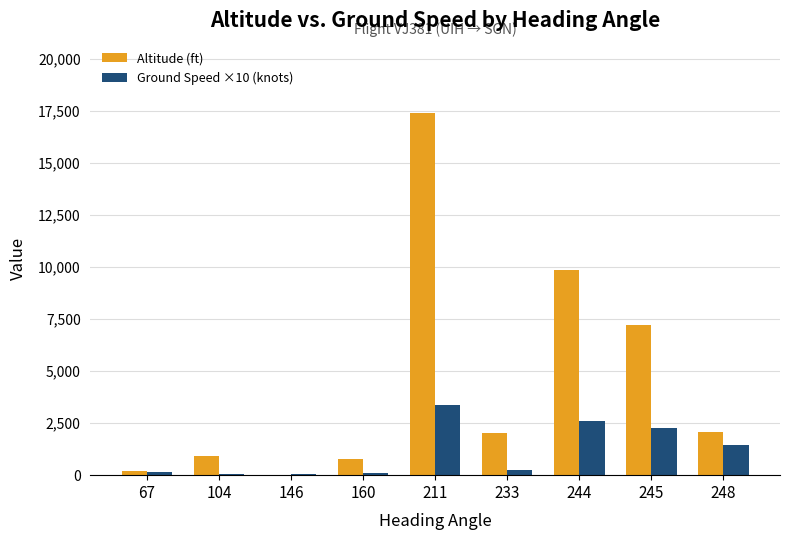

What are all the series names shown in the legend?

Altitude (ft), Ground Speed ×10 (knots)